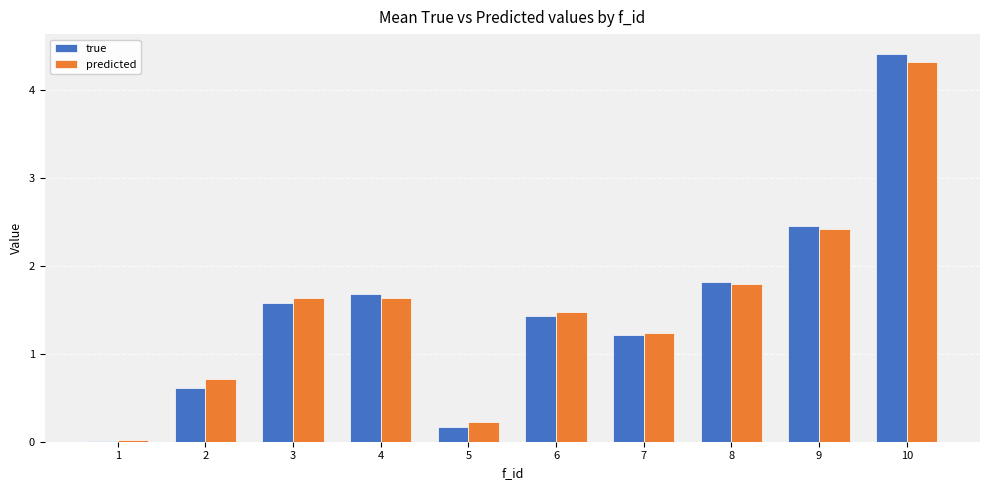

How many values in the predicted series exceed 1?

7